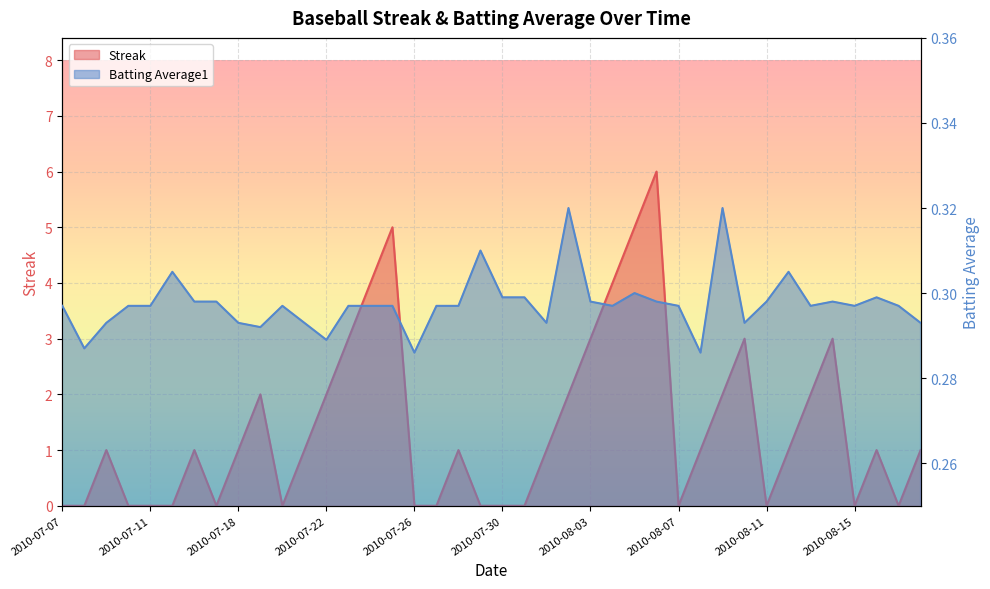

List the labels in order of Batting Average1 value, largest first.

2010-08-02, 2010-08-09, 2010-07-29, 2010-07-15, 2010-08-12, 2010-08-05, 2010-07-30, 2010-07-31, 2010-08-16, 2010-07-16, 2010-07-17, 2010-08-03, 2010-08-06, 2010-08-11, 2010-08-14, 2010-07-07, 2010-07-10, 2010-07-11, 2010-07-20, 2010-07-23, 2010-07-24, 2010-07-25, 2010-07-27, 2010-07-28, 2010-08-04, 2010-08-07, 2010-08-13, 2010-08-15, 2010-08-17, 2010-07-09, 2010-07-18, 2010-07-21, 2010-08-01, 2010-08-10, 2010-08-18, 2010-07-19, 2010-07-22, 2010-07-08, 2010-07-26, 2010-08-08